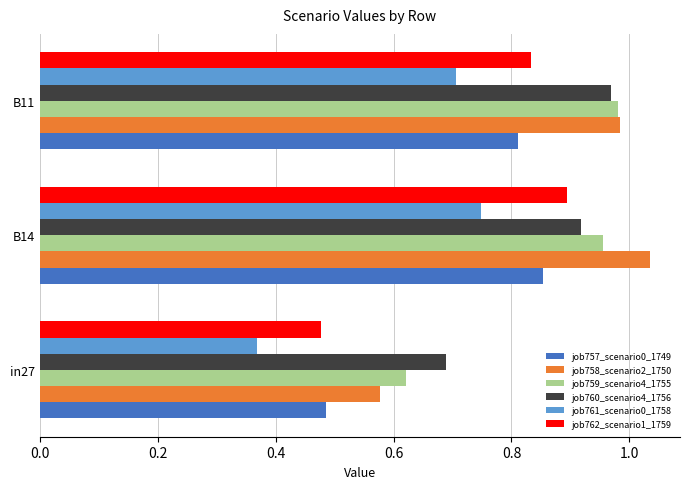

What are all the series names shown in the legend?

job757_scenario0_1749, job758_scenario2_1750, job759_scenario4_1755, job760_scenario4_1756, job761_scenario0_1758, job762_scenario1_1759